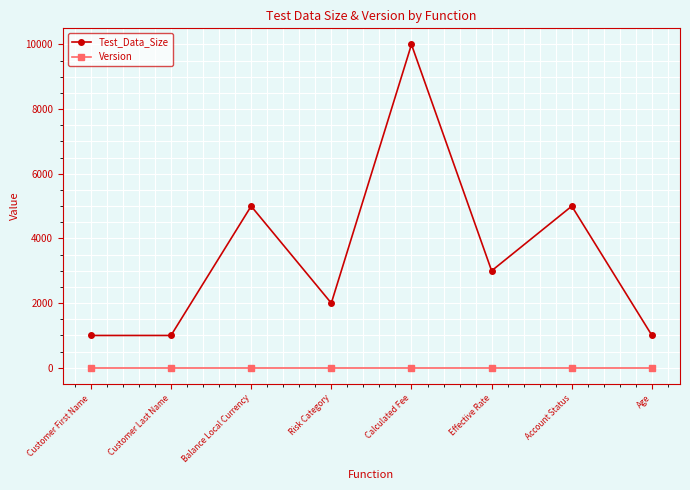

At which label does Test_Data_Size first exceed 3000?

Balance Local Currency